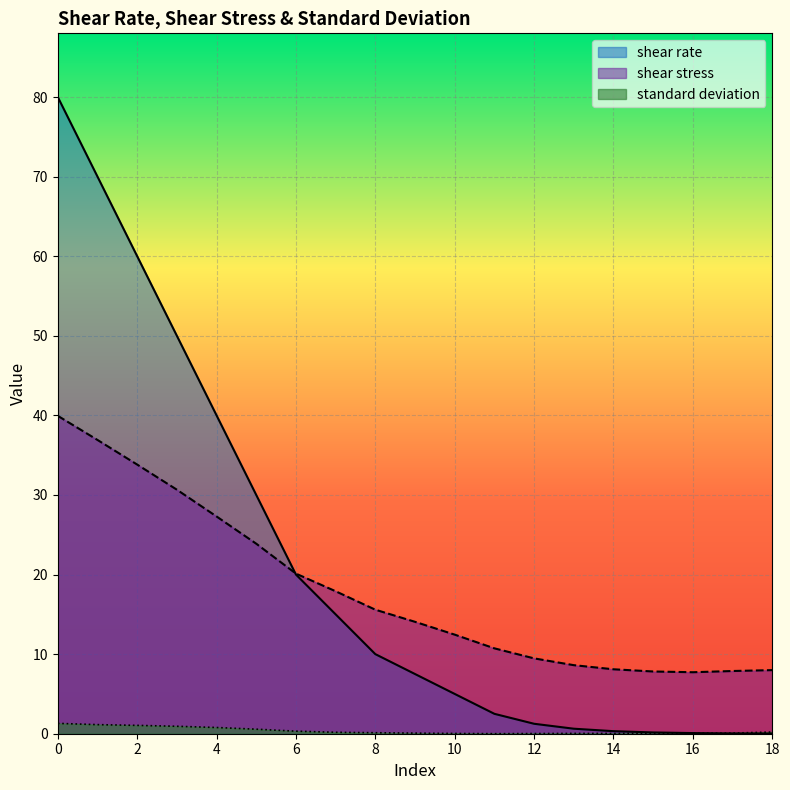

At how many categories does at least one series exceed 77?

1